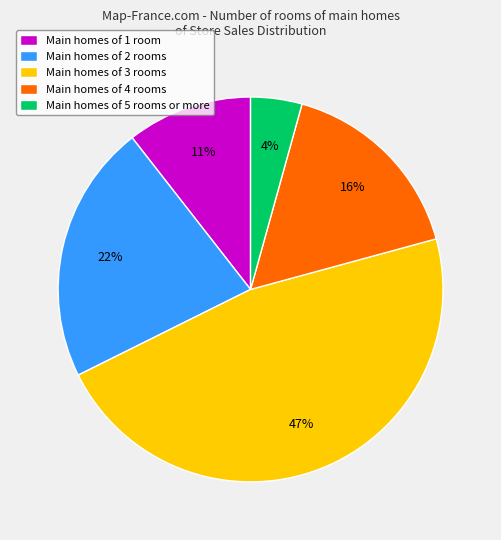

To the nearest percent, what is the difference between the largest and smallest slice percentages?

43%